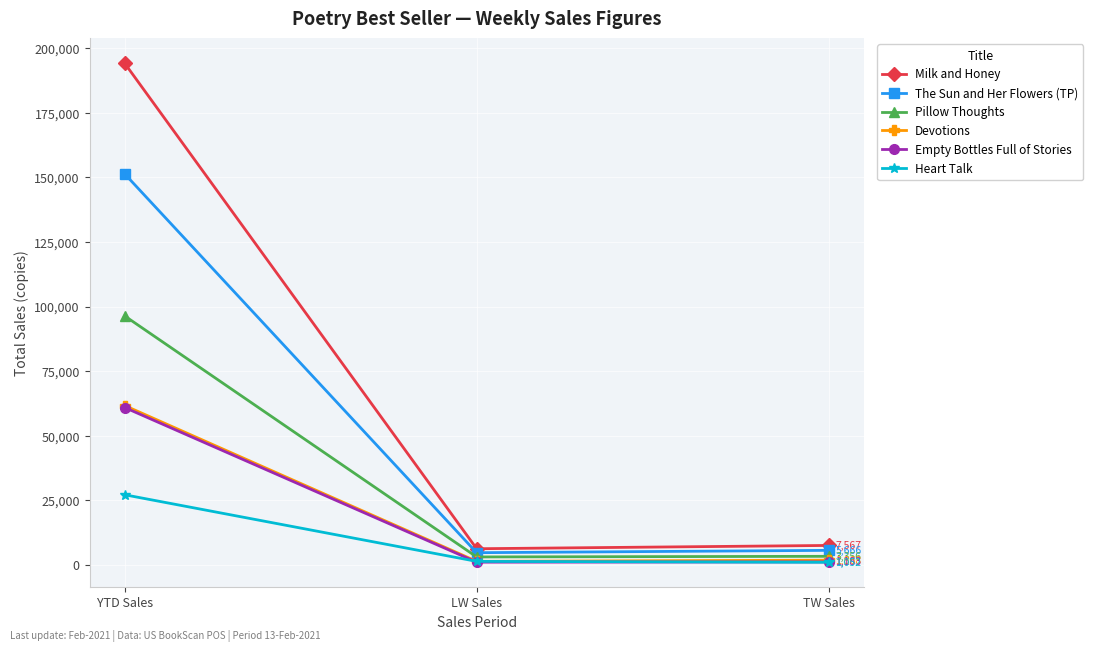

What are all the series names shown in the legend?

Milk and Honey, The Sun and Her Flowers (TP), Pillow Thoughts, Devotions, Empty Bottles Full of Stories, Heart Talk